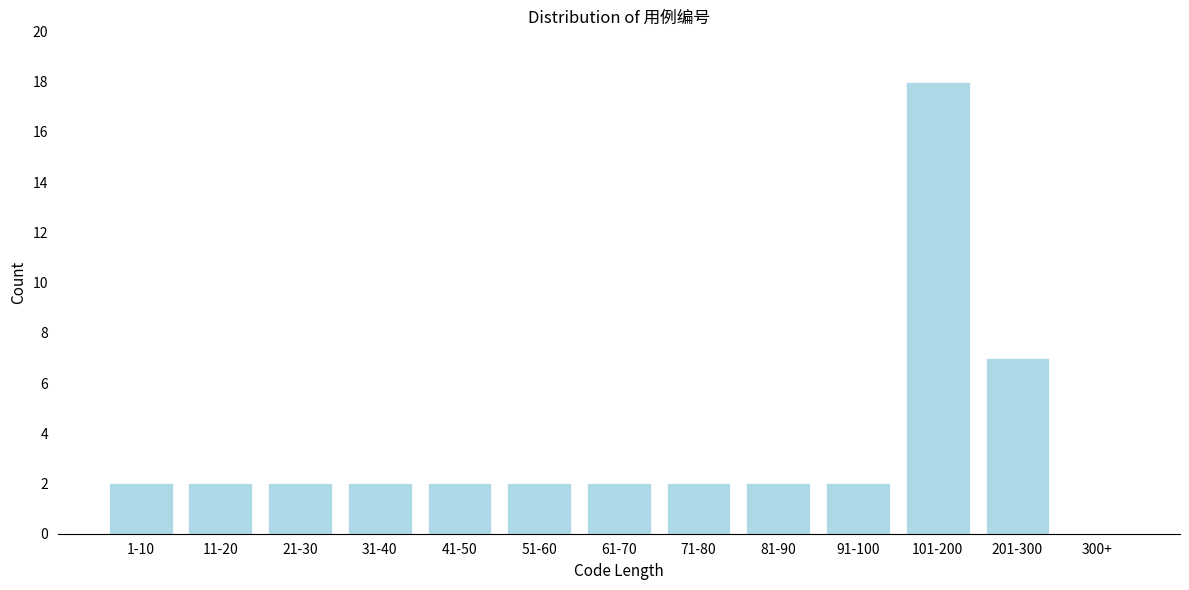

Reading left to right, extract all data points from this chart.

1-10=2	11-20=2	21-30=2	31-40=2	41-50=2	51-60=2	61-70=2	71-80=2	81-90=2	91-100=2	101-200=18	201-300=7	300+=0